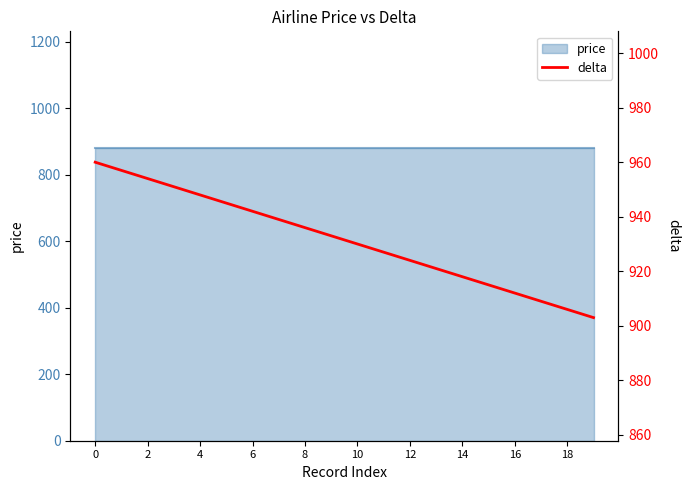

What is the difference between the maximum and minimum values?

57